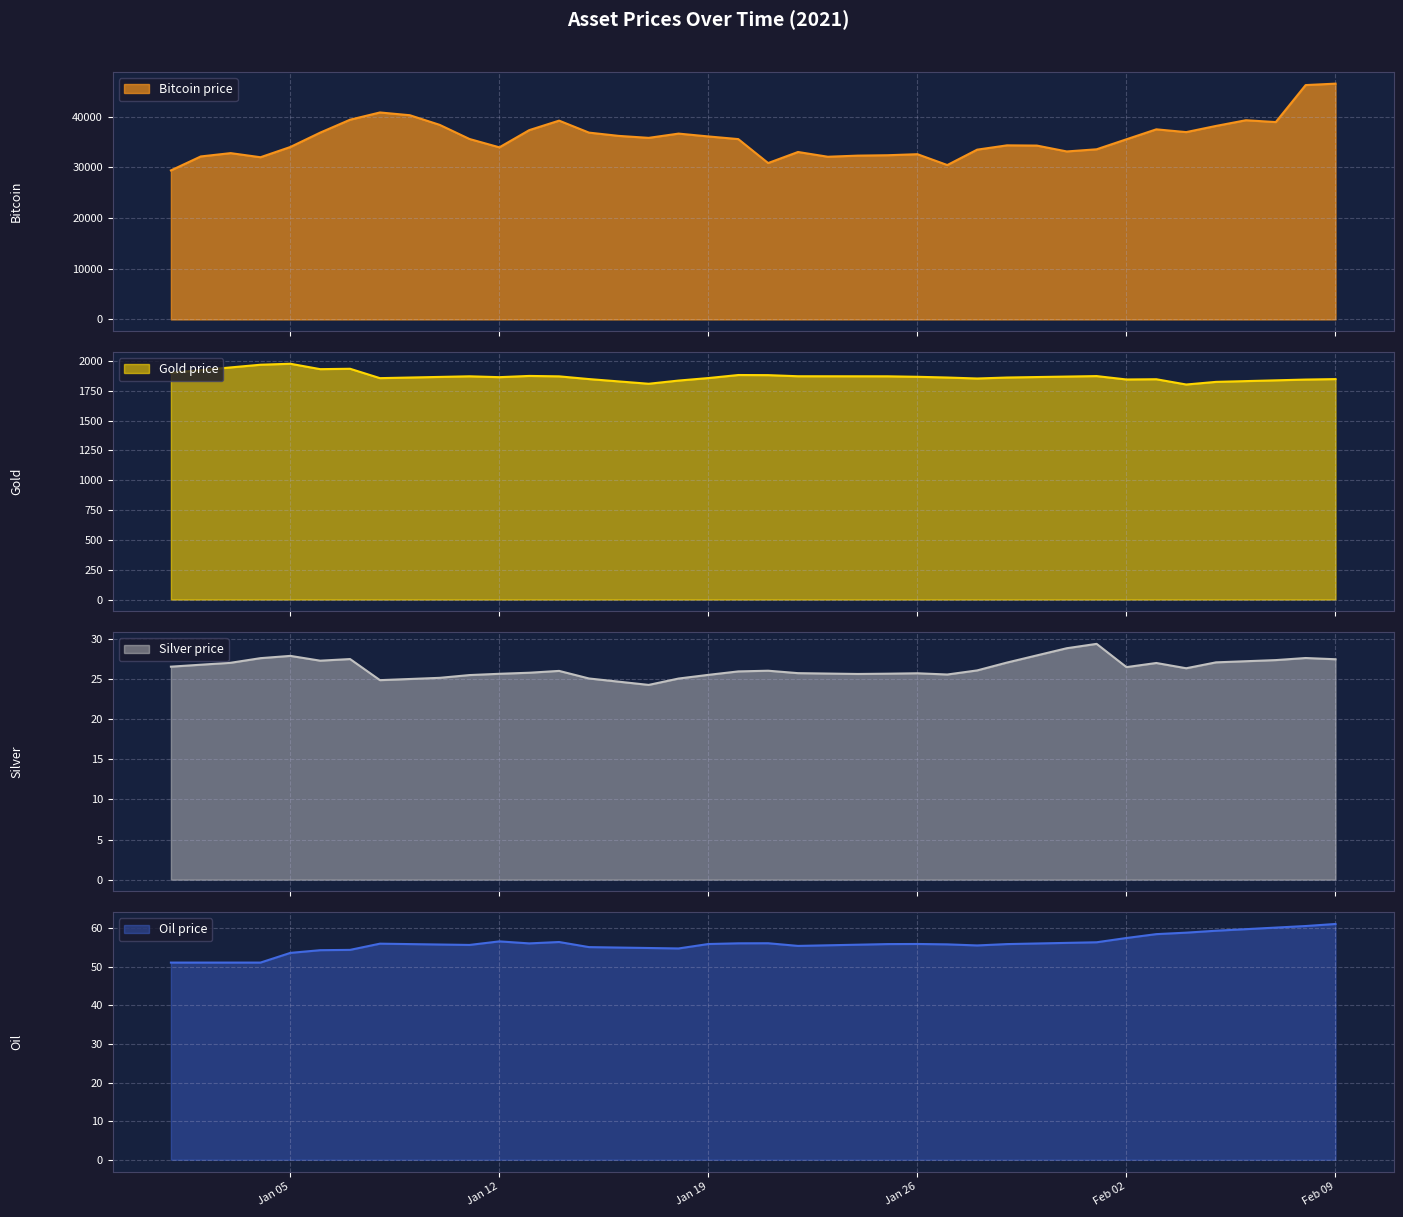

True or false: Oil_price and Gold_price intersect in this chart.

False